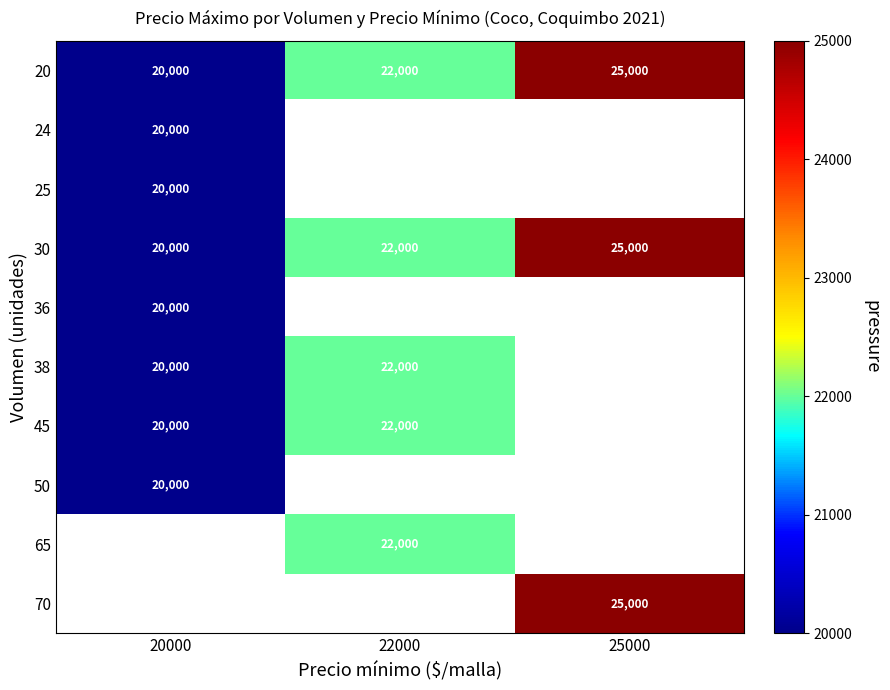

Is it true that 70 equals 25000 at 25000?

True